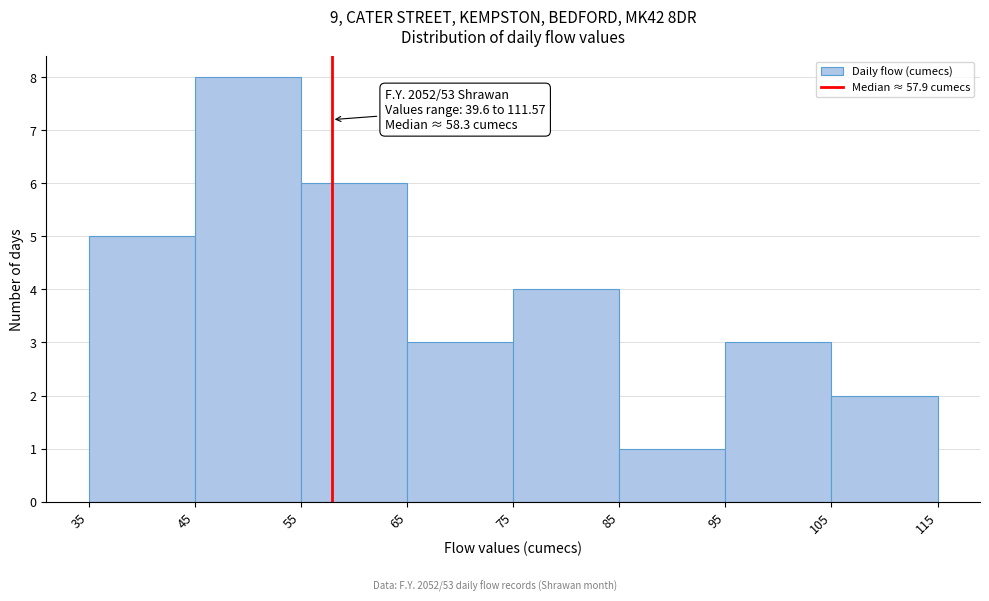

Which range on the x-axis has the tallest bar?

45 to 55